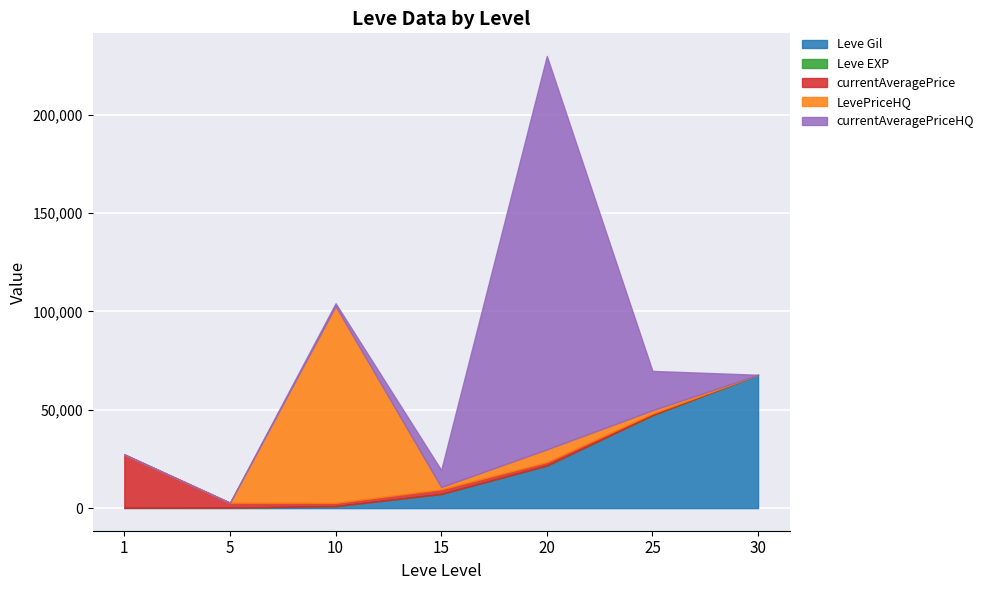

True or false: currentAveragePrice and currentAveragePriceHQ cross at least once.

True